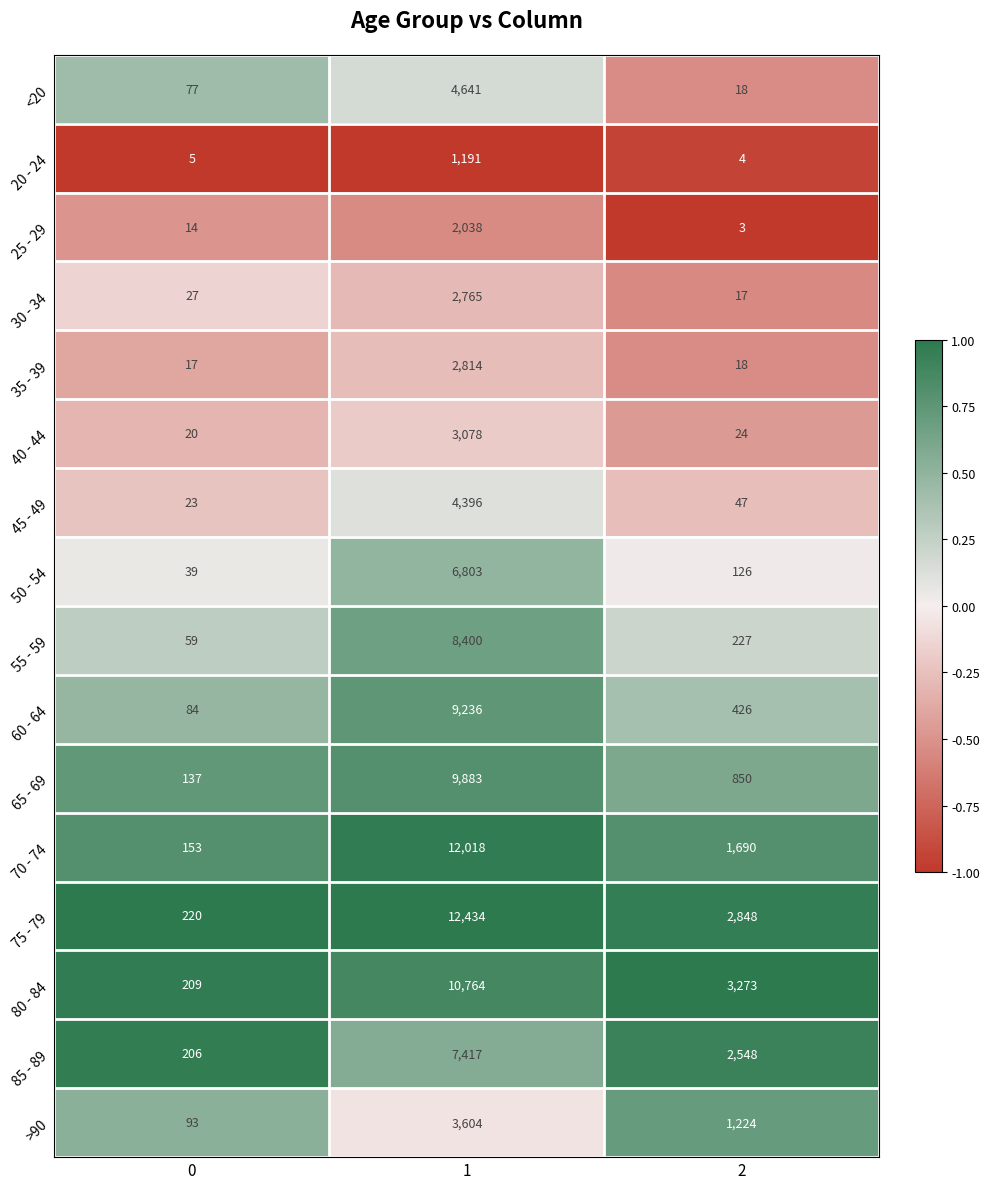

What is the difference between the maximum and minimum values in the 85 - 89 series?

7211